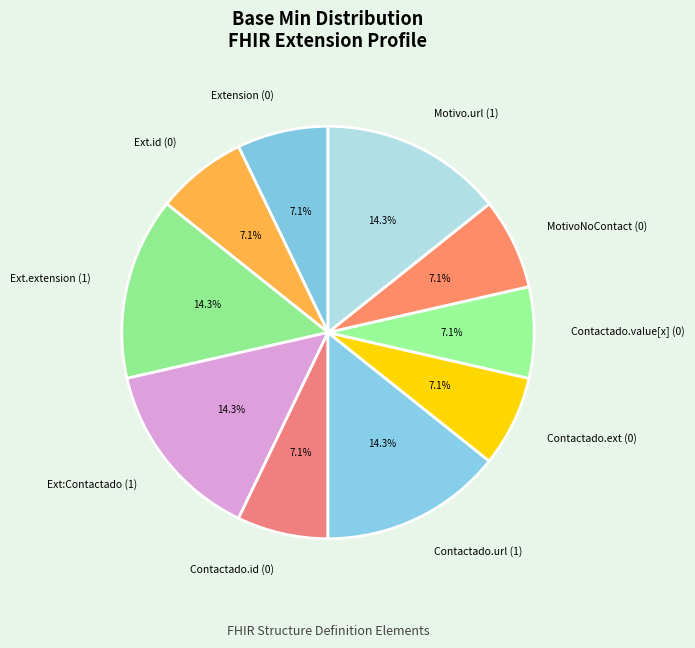

Does any single category account for the majority?

No